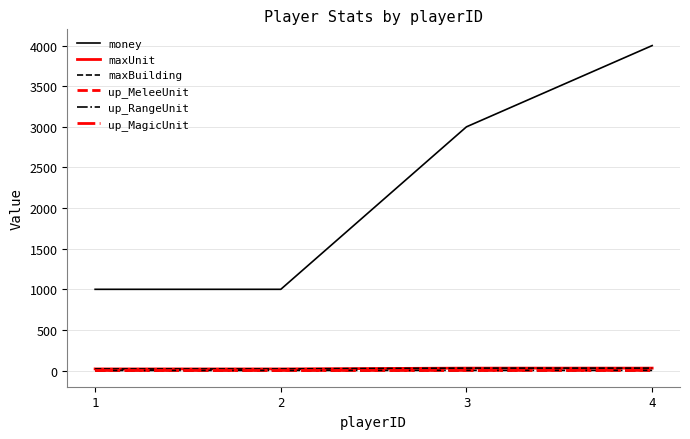

Does the chart display data point markers on the line(s)?

No